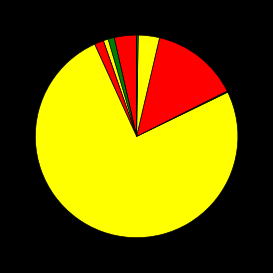

How many segments does this pie chart have?

9